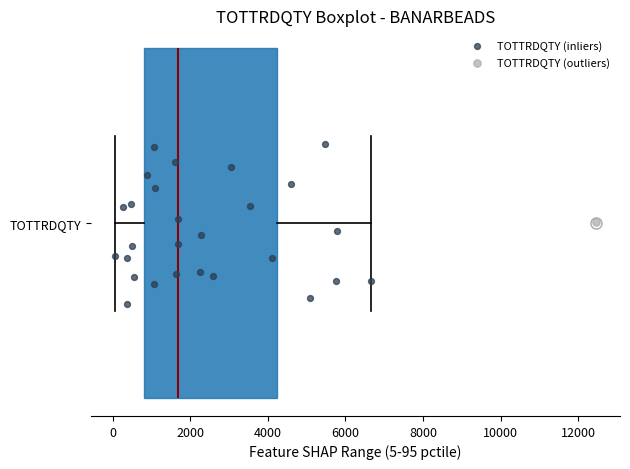

Read this box plot against the x-axis: the position of the median line, the range covered by the box, and the ends of both whiskers. The values are not printed on the chart, so give them approximately, as read against the axis.

median 1600, box 800 to 4200, whiskers 0 to 6600